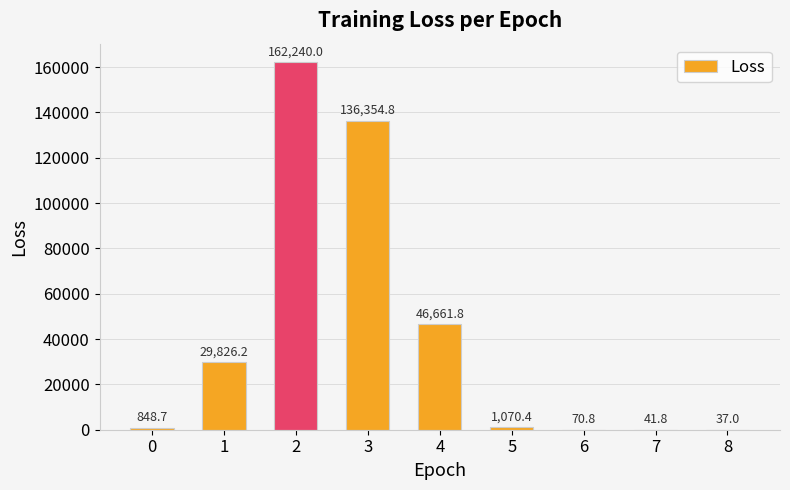

The value at 2 is 162240.0. True or false?

True